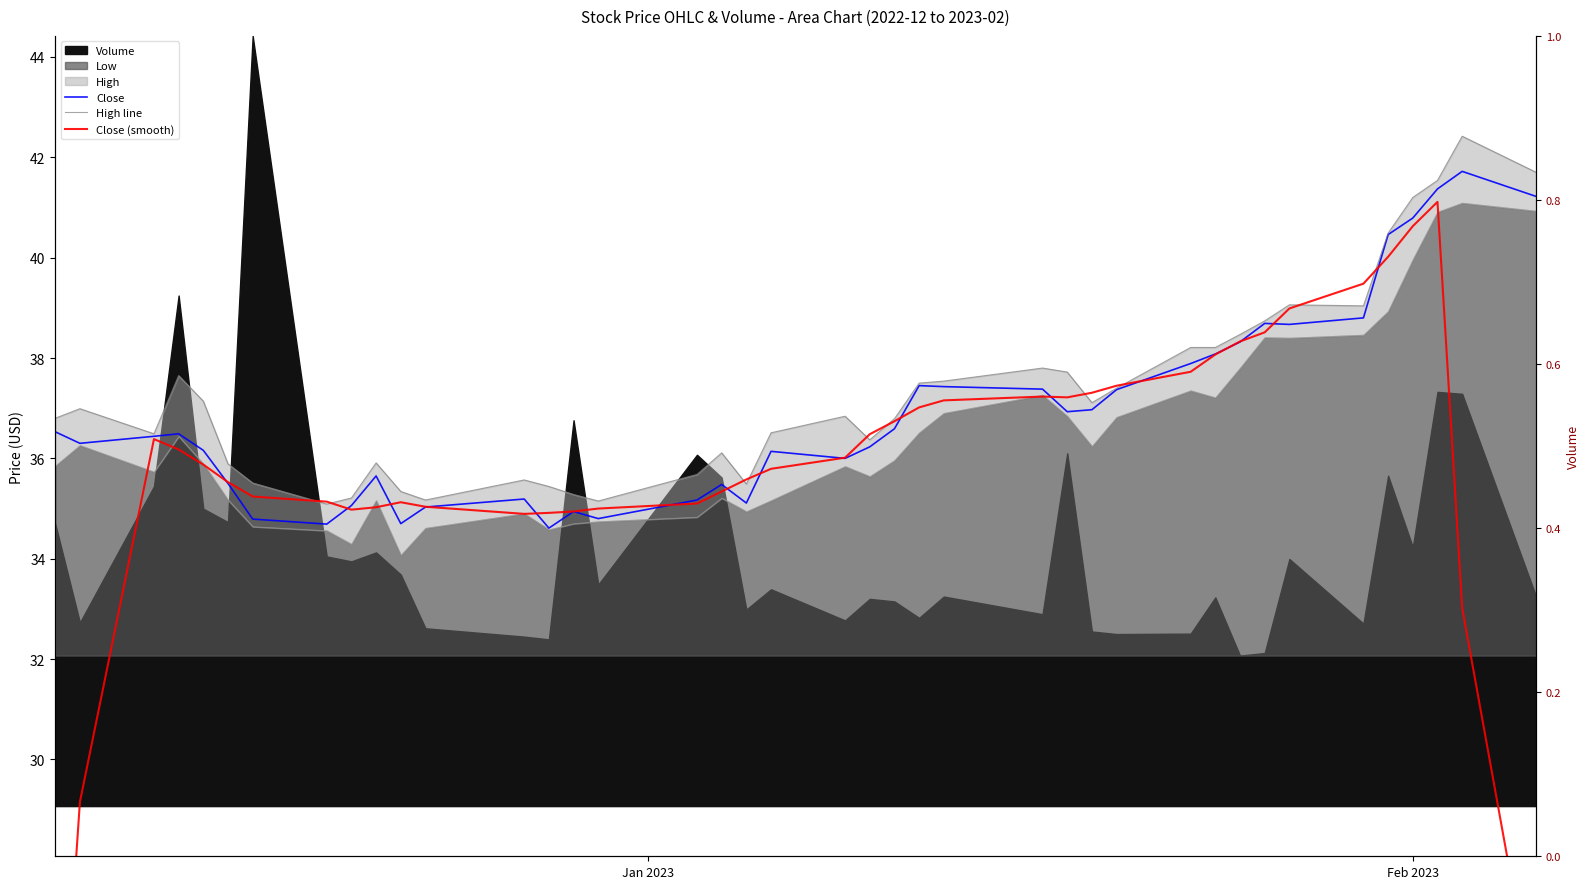

What is the greatest value displayed?

42.4